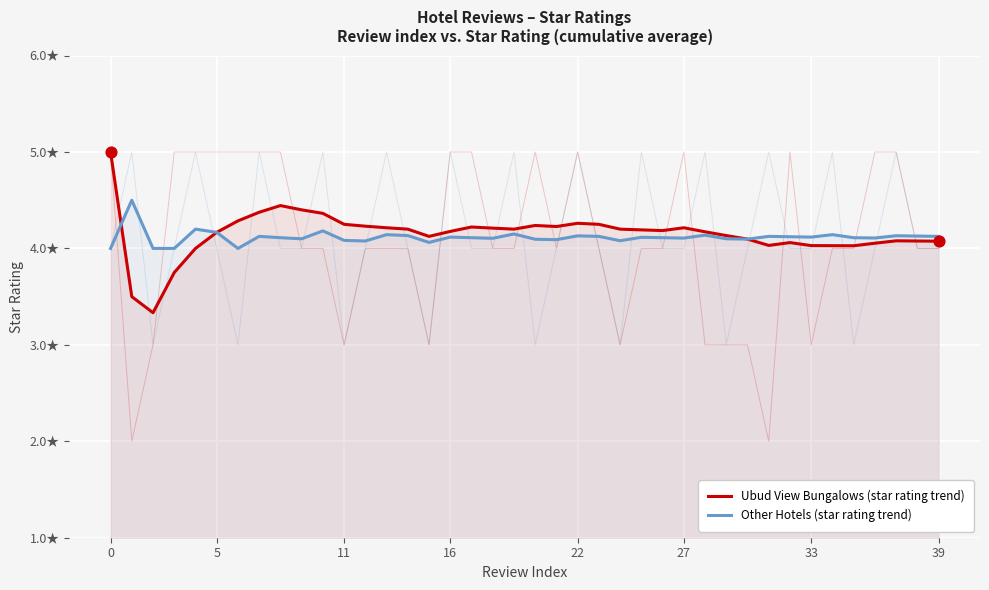

Is the value of Ubud View Bungalows (star rating trend) at 10 greater than the value of Other Hotels (star rating trend) at 12?

Yes